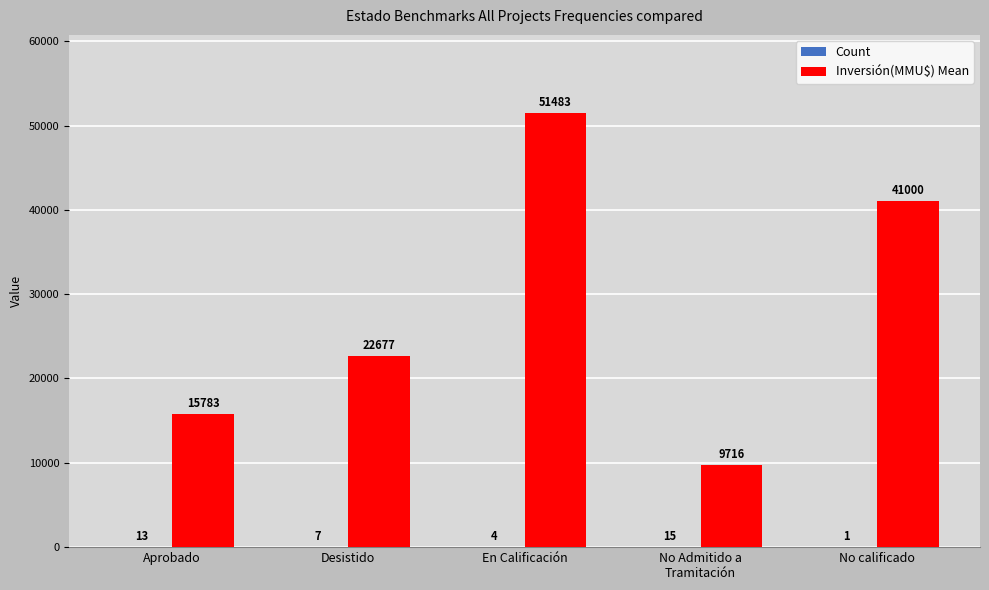

Which series has the largest total across all categories?

Inversión(MMU$) Mean